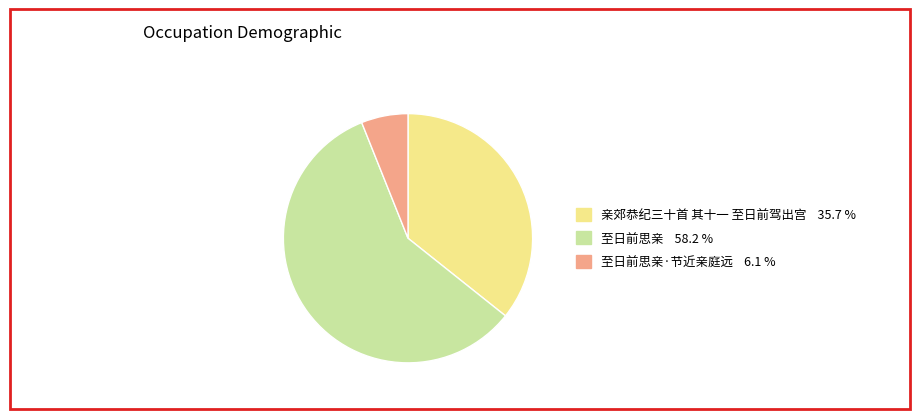

How many slices are in this pie chart?

3